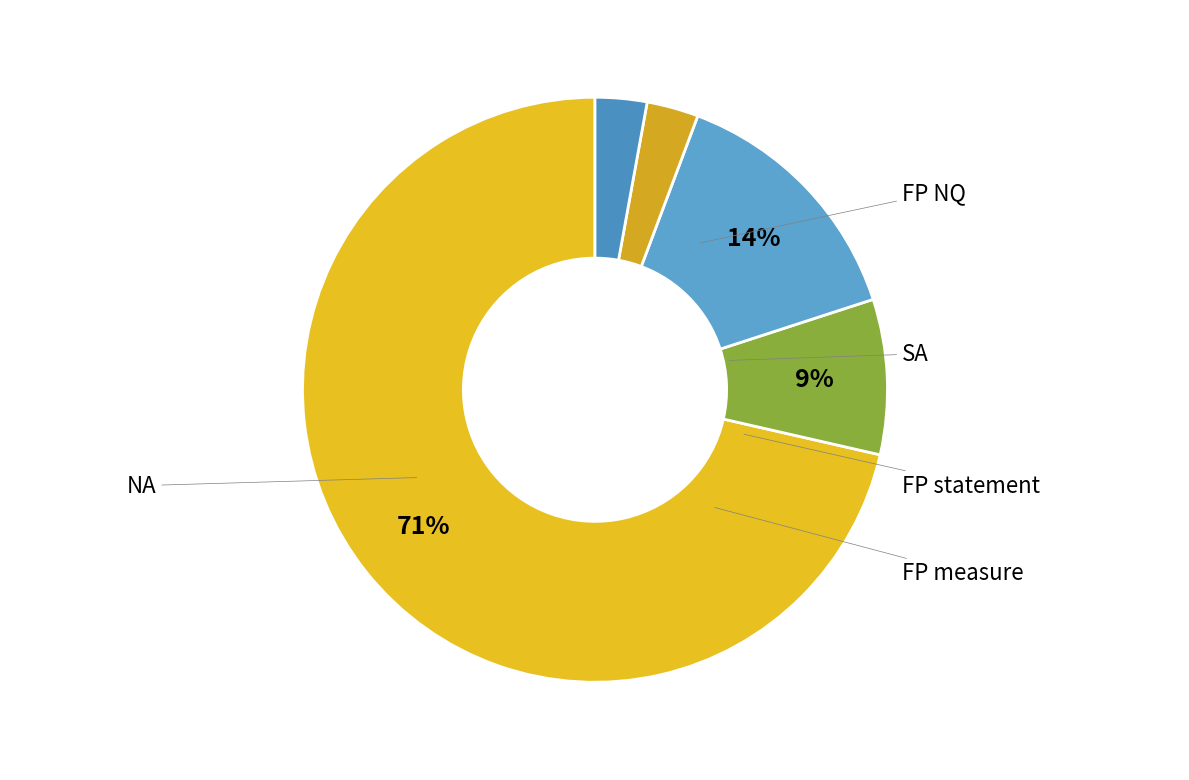

The FP measure slice represents 1% of the pie. True or false?

False